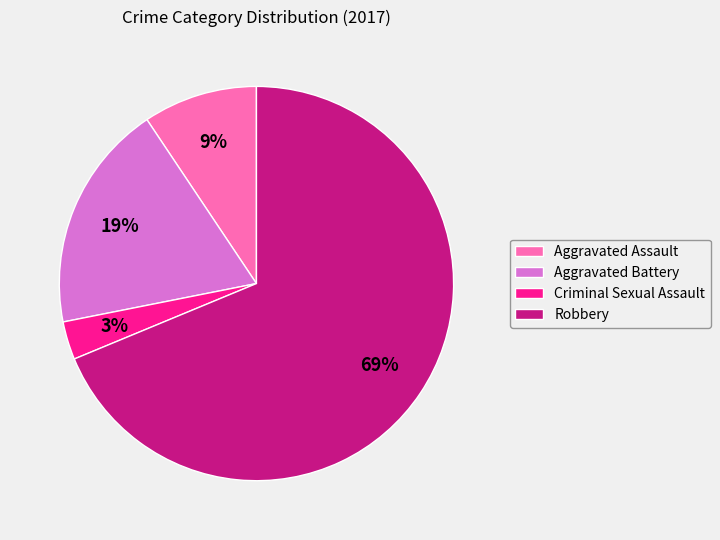

Which category has the biggest portion of the pie?

Robbery